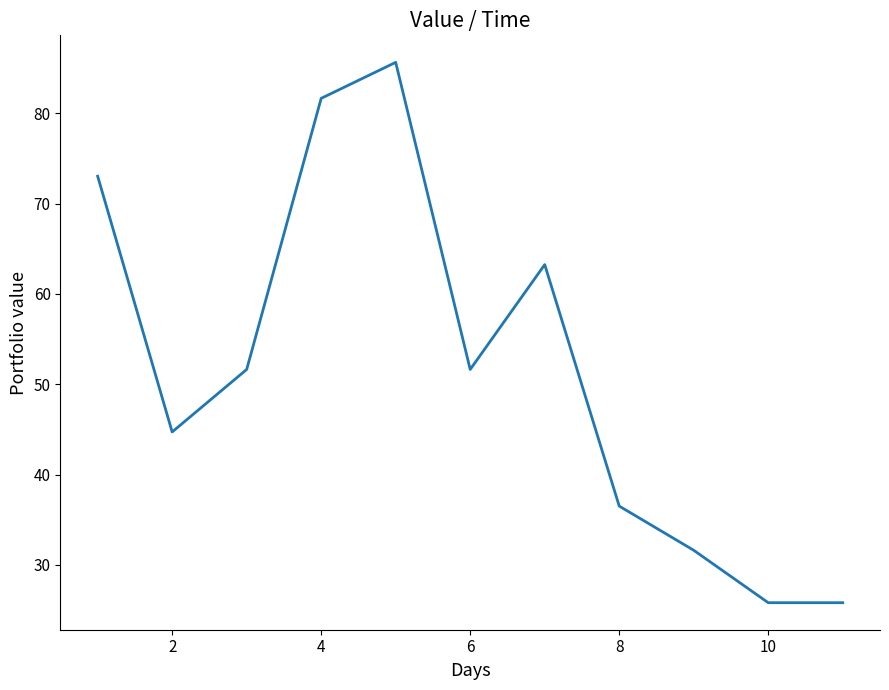

What is the minimum value shown in the chart?

25.8